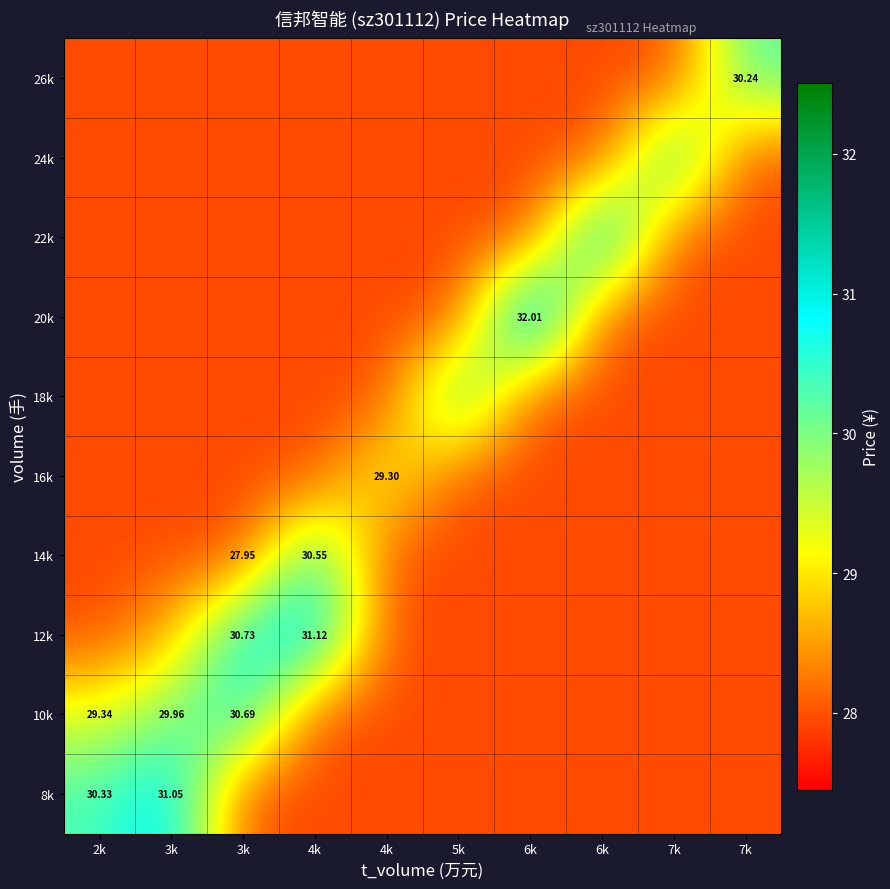

Is it true that 24k equals 12.9 at 3k?

False